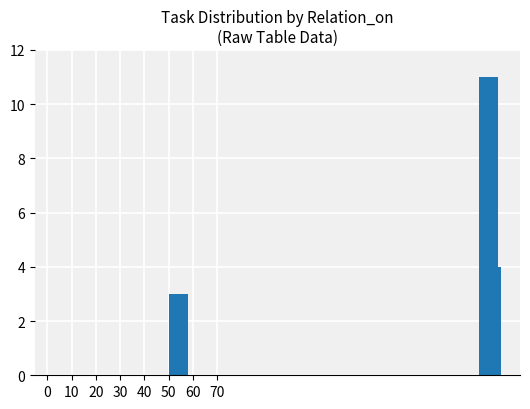

How many values are between 3 and 11?

3